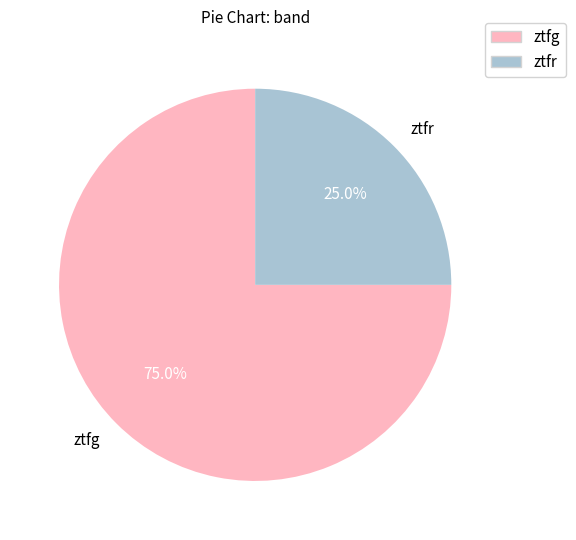

What percentage is the ztfg slice, to the nearest percent?

75%